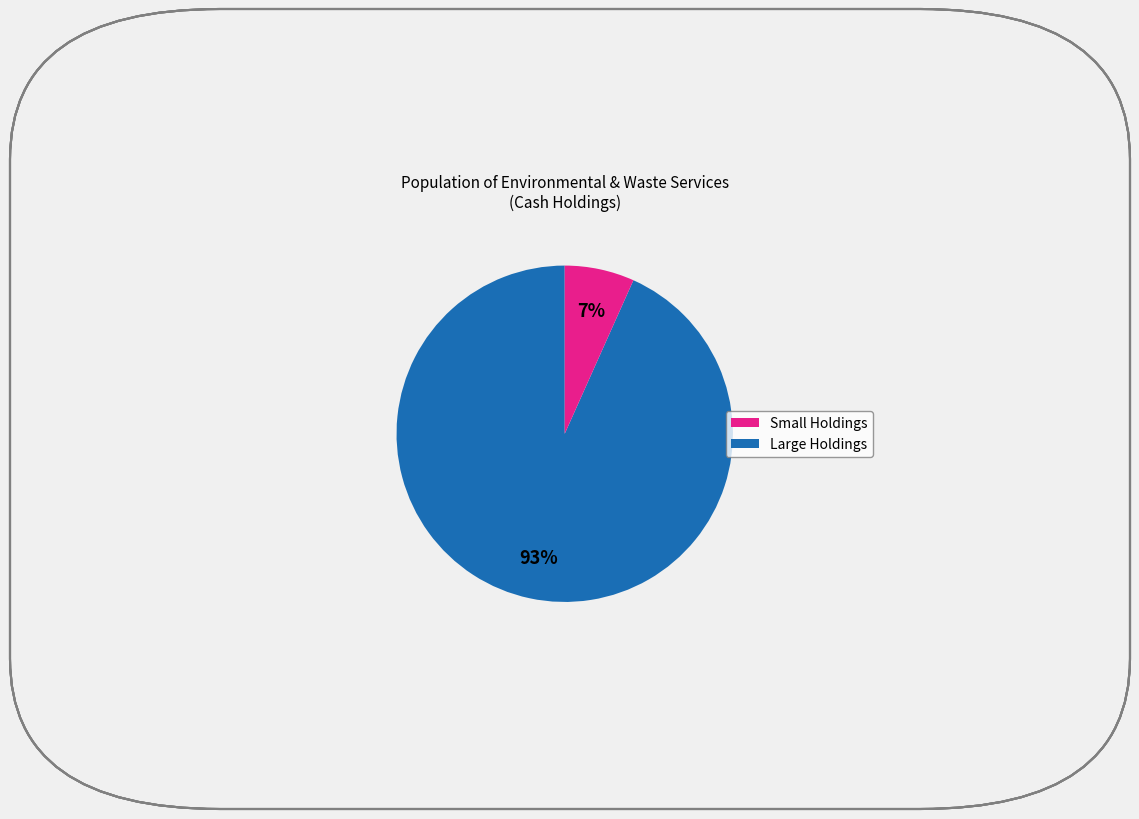

Does any single category account for the majority?

Yes